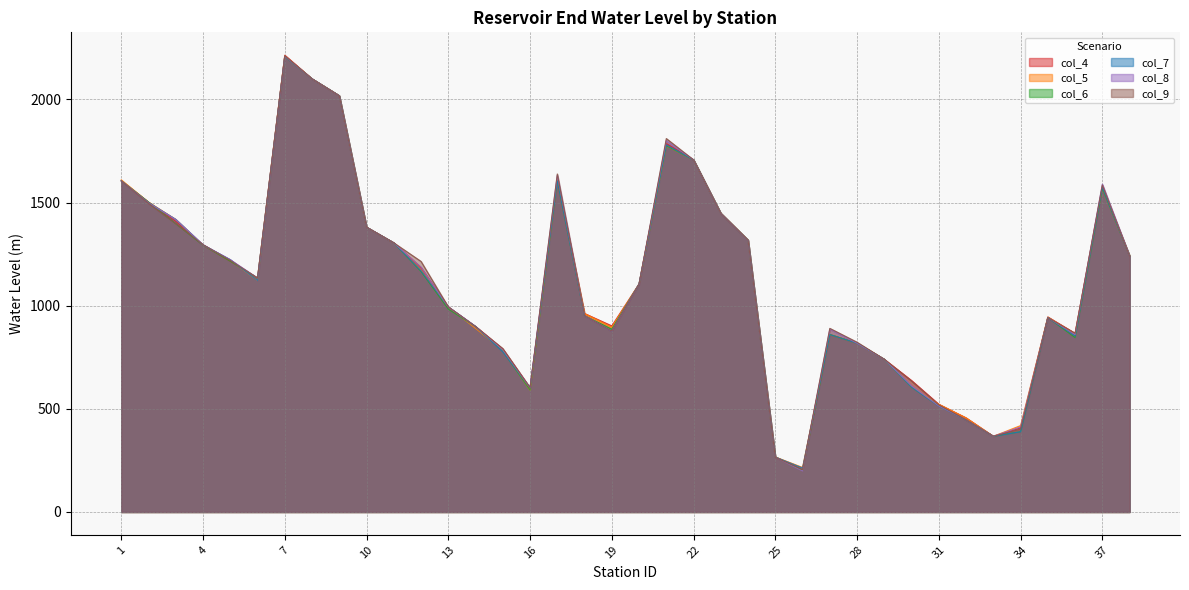

Reading left to right, list all the values displayed in this chart.

col_4: 1605.0	1501.9	1408.4	1293.7	1216.0	1134.0	2214.3	2099.7	2017.8	1380.4	1304.5	1184.1	994.0	899.0	790.2	602.0	1605.0	962.0	902.0	1105.0	1785.9	1706.9	1447.8	1317.4	266.5	202.9	860.0	818.0	740.0	637.2	522.0	456.0	367.0	407.6	945.3	866.2	1576.4	1241.8
col_5: 1609.7	1501.9	1418.0	1293.7	1220.3	1122.0	2211.1	2099.7	2017.8	1380.4	1304.5	1172.8	994.0	890.0	783.7	591.0	1605.0	962.0	896.0	1105.0	1775.0	1706.9	1447.8	1317.4	266.5	215.7	860.0	818.0	740.0	605.0	522.0	456.0	367.0	418.8	944.7	862.7	1570.0	1241.8
col_6: 1605.0	1501.9	1398.0	1293.7	1216.0	1134.0	2207.6	2099.7	2017.8	1380.4	1304.5	1166.0	983.3	899.0	779.3	591.0	1605.0	951.0	886.2	1105.0	1775.0	1706.9	1447.8	1317.4	266.5	200.9	860.0	818.0	740.0	605.0	514.2	446.0	367.0	389.0	942.6	845.3	1567.8	1241.8
col_7: 1605.0	1500.1	1418.0	1294.5	1223.0	1122.0	2208.8	2099.7	2017.7	1380.5	1304.6	1169.2	994.0	899.0	776.7	602.0	1605.0	951.0	877.0	1105.0	1779.7	1706.8	1447.7	1317.3	266.1	212.9	860.0	818.0	740.0	605.0	514.0	446.0	367.1	389.0	942.0	853.4	1573.5	1241.1
col_8: 1605.0	1498.2	1418.0	1295.2	1223.0	1134.0	2209.1	2099.6	2017.6	1380.6	1304.7	1186.4	994.0	899.0	786.1	602.0	1632.3	951.0	877.0	1105.0	1799.7	1706.8	1447.6	1317.3	265.6	199.0	886.3	818.0	740.0	610.9	514.0	446.0	367.2	412.1	942.0	859.9	1589.2	1240.4
col_9: 1605.0	1496.3	1398.0	1295.9	1219.7	1134.0	2211.1	2099.5	2017.5	1380.7	1304.8	1214.4	994.0	899.0	792.1	602.0	1638.4	951.0	877.0	1105.0	1810.2	1706.8	1447.4	1317.3	265.2	205.4	890.0	822.9	740.0	634.5	519.1	446.0	367.3	401.5	942.0	866.1	1585.0	1239.7